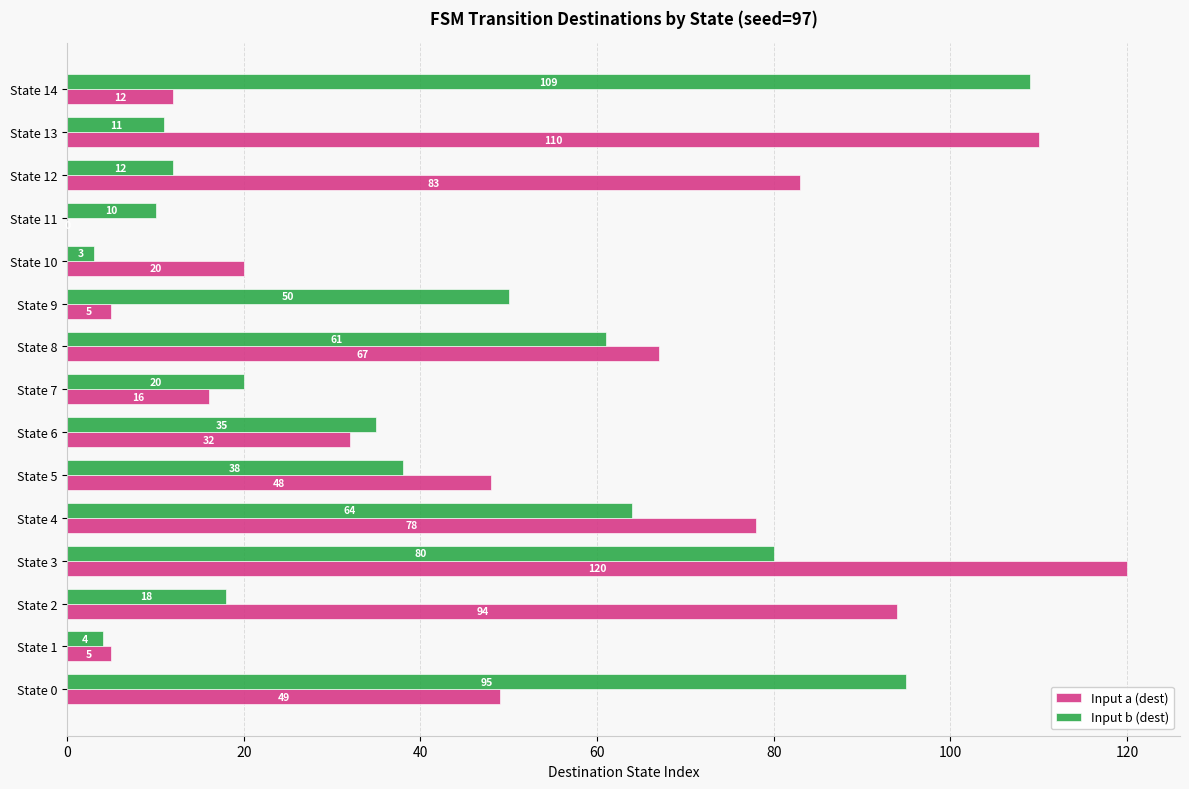

What is the sum of all Input a (dest) values?

739